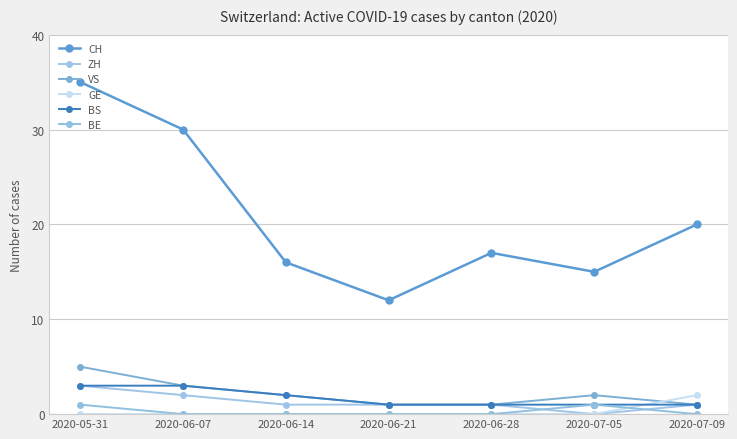

What is the difference between the second highest and second lowest values in the BE series?

1